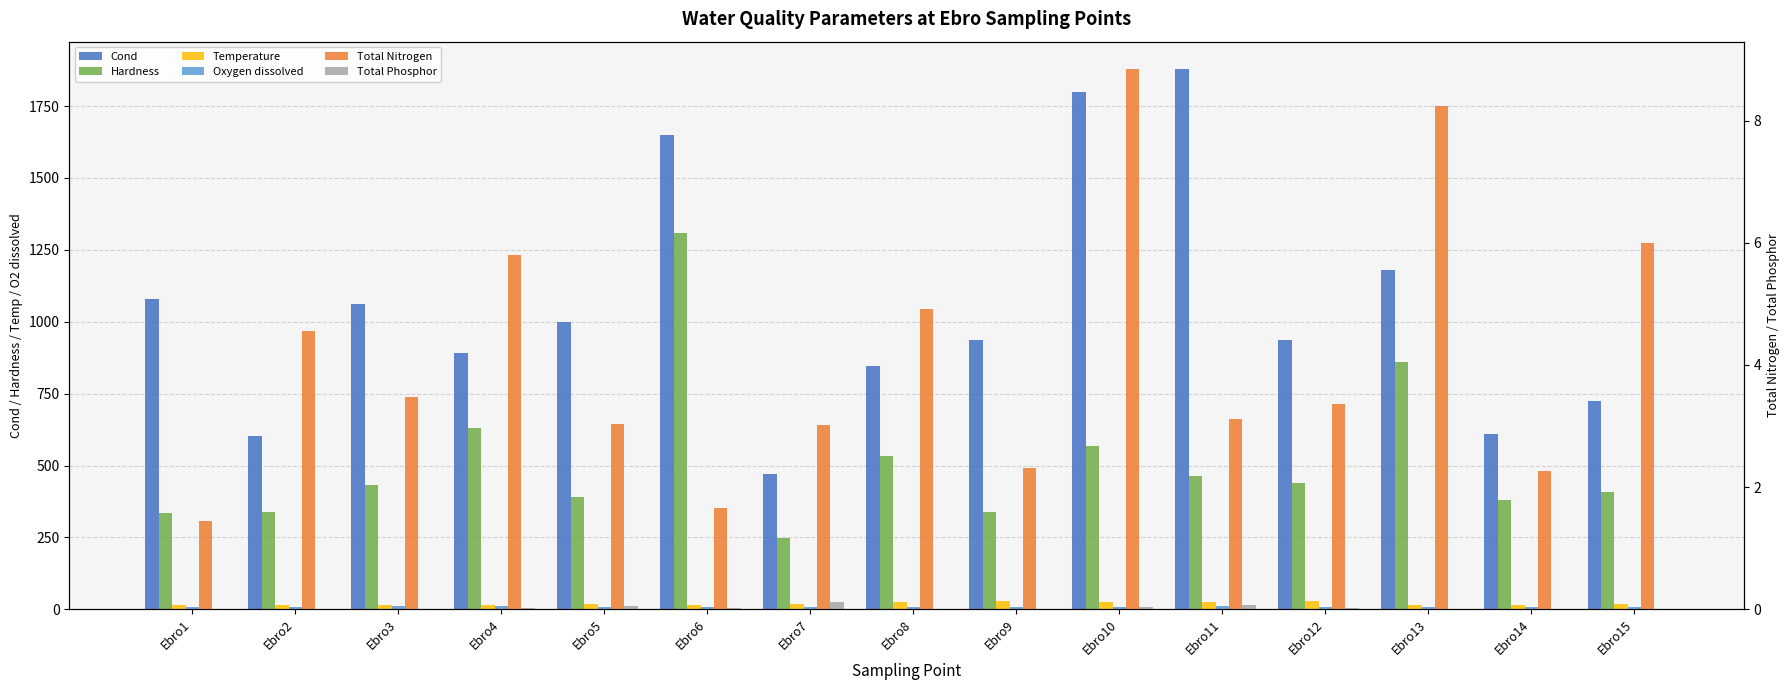

The Temperature series shows 35.8 at Ebro10. True or false?

False